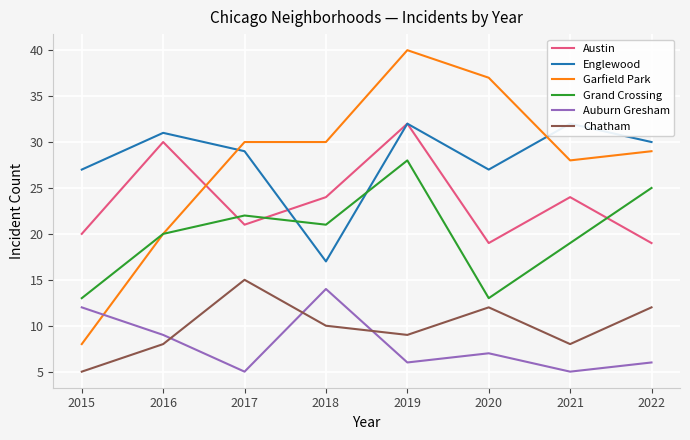

Is it true that Chatham equals 8 at 2021?

True